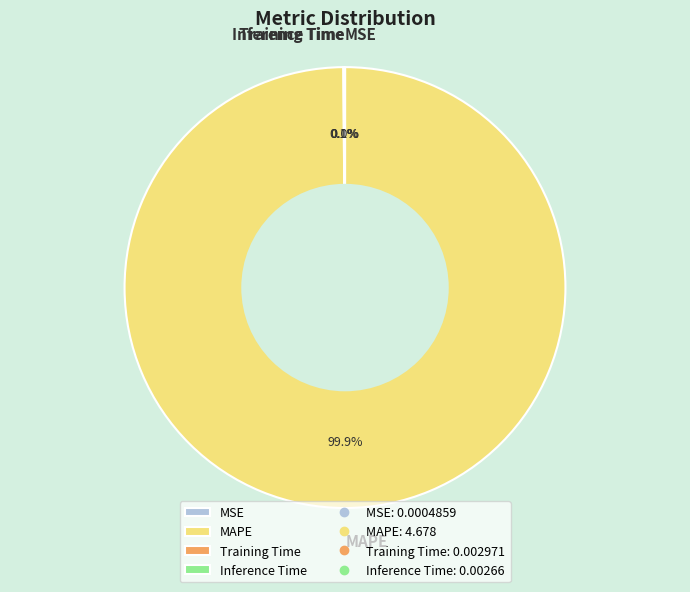

Which slice is the largest?

MAPE